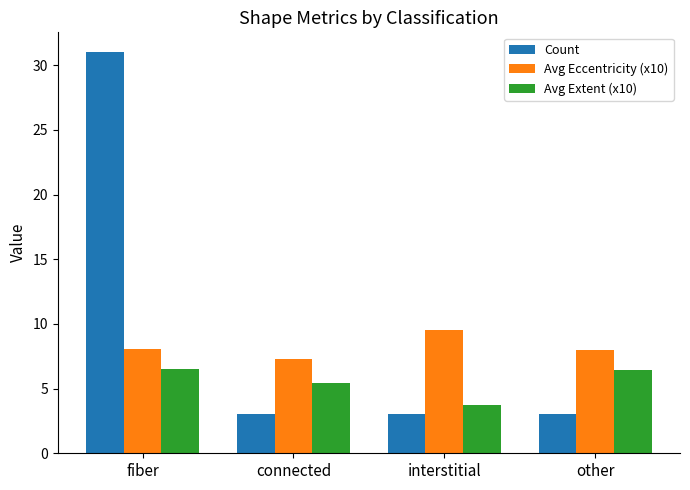

Count the Count values in the range 3 to 31.

4